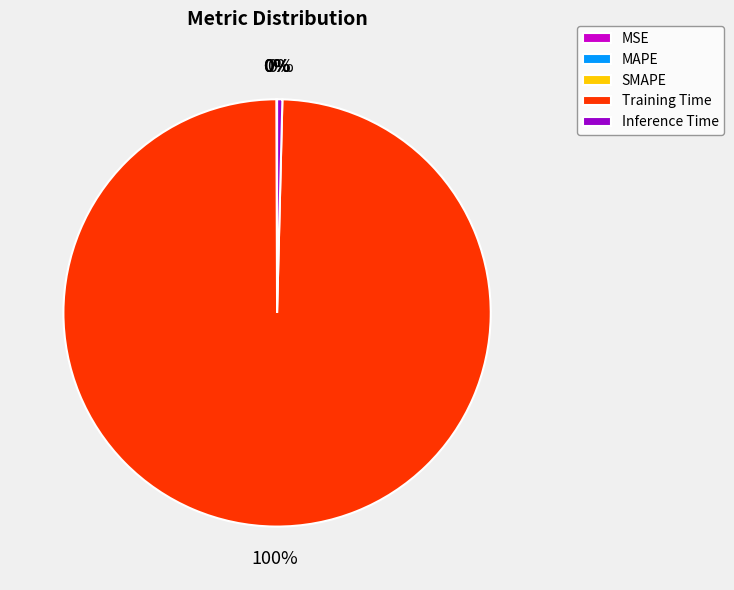

To the nearest percent, what is the average slice percentage?

20%